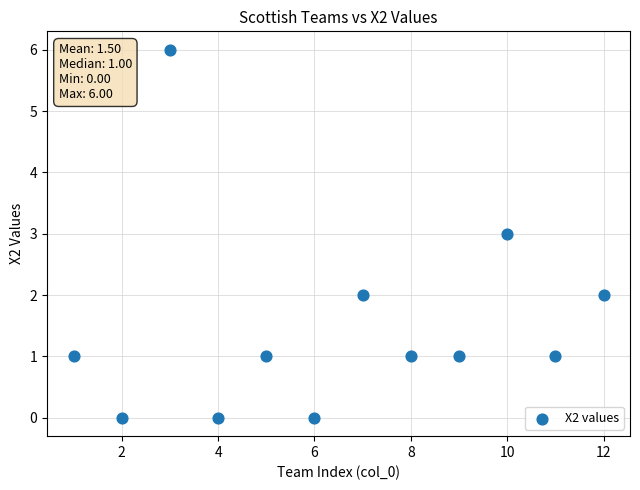

What is the average X value?

6